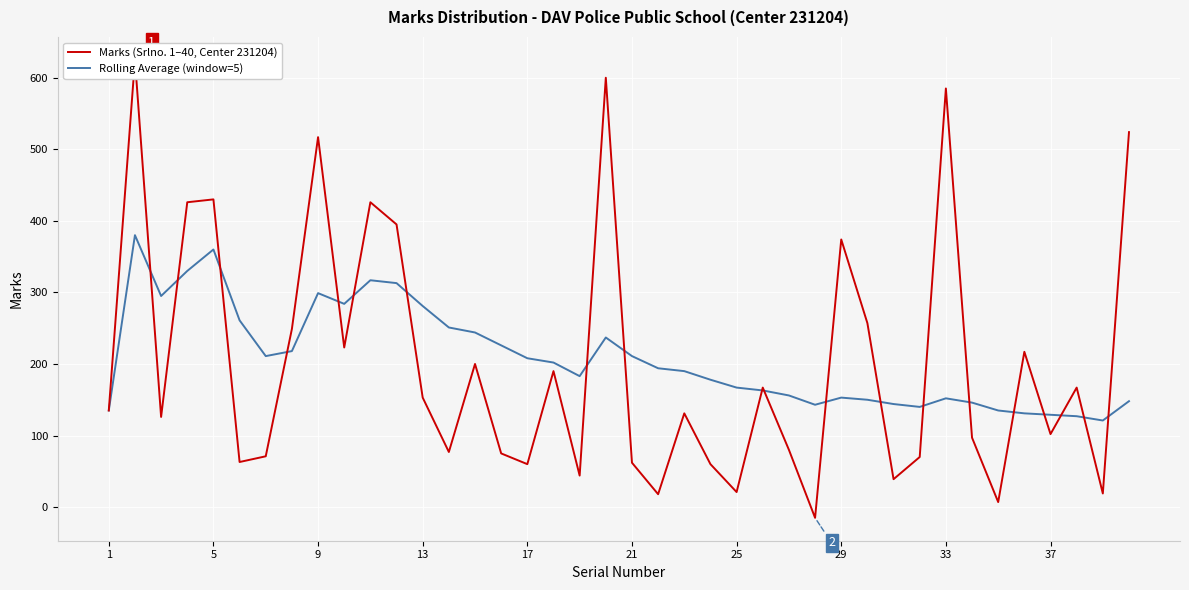

How many interior local peaks does the Rolling Average (window=5) series have?

7